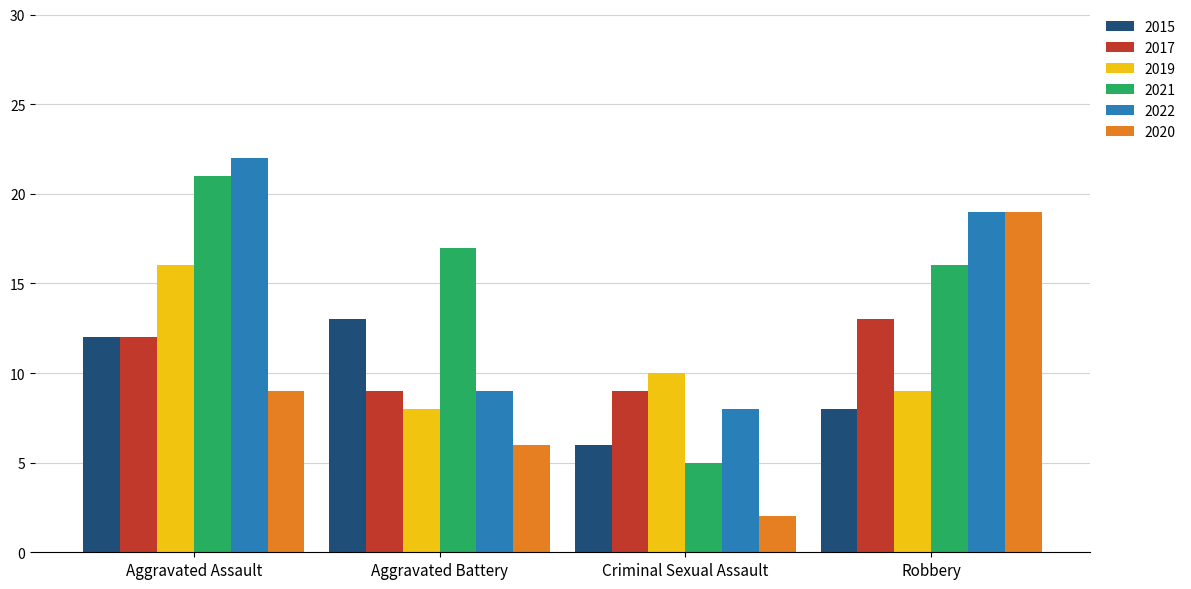

True or false: 2022 has a value of 9 at Aggravated Battery.

True